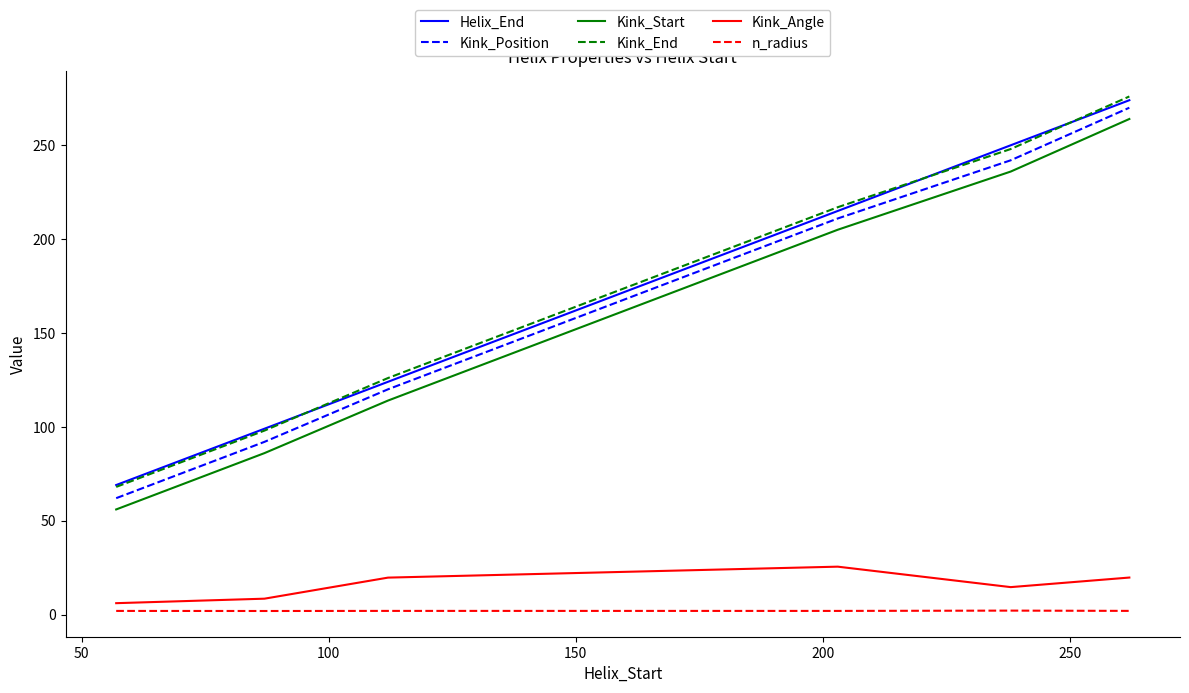

True or false: Kink_End and Kink_Angle cross at least once.

False